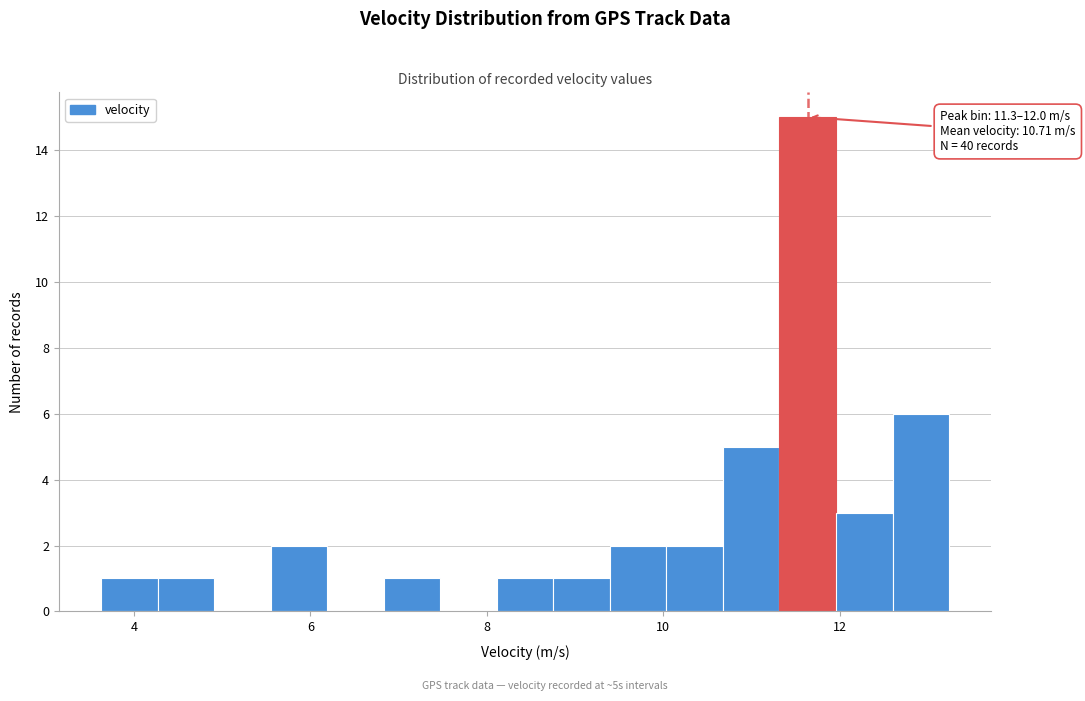

Around what value on the x-axis is the tallest bar? Give the approximate position of its centre, as read against the axis.

11.6